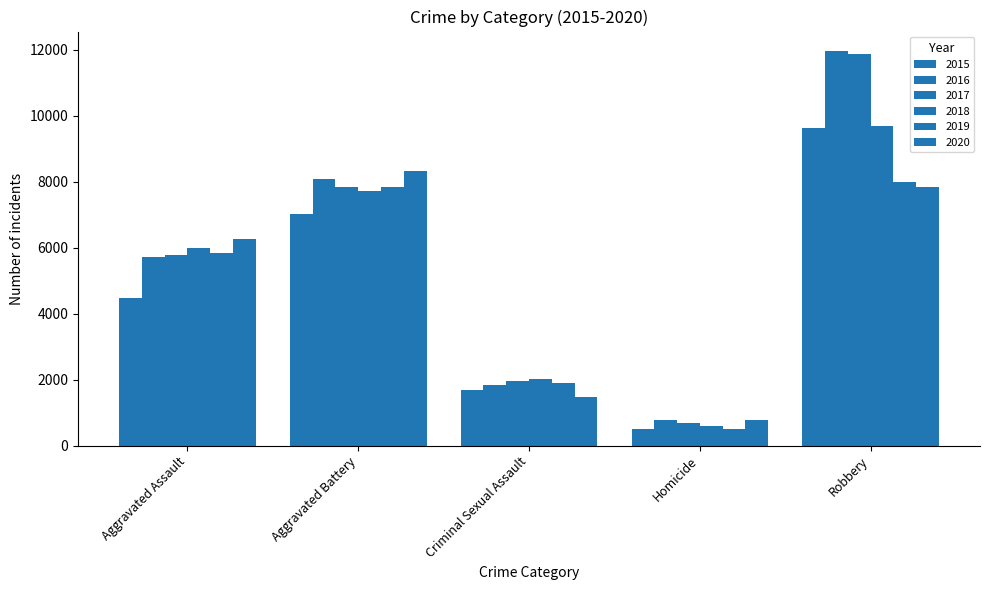

Which label corresponds to the smallest value in the chart?

Homicide